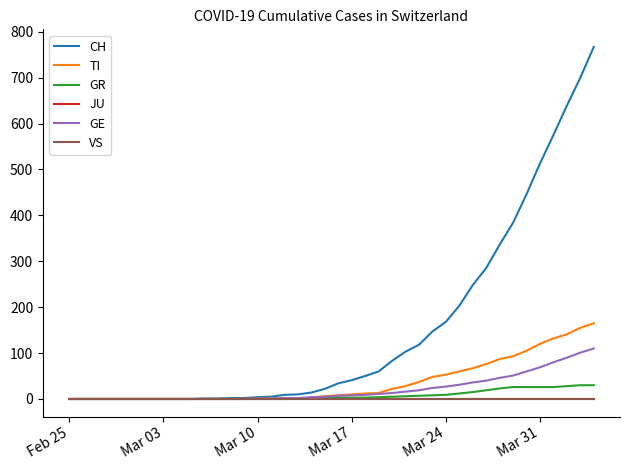

Does the chart display data point markers on the line(s)?

No